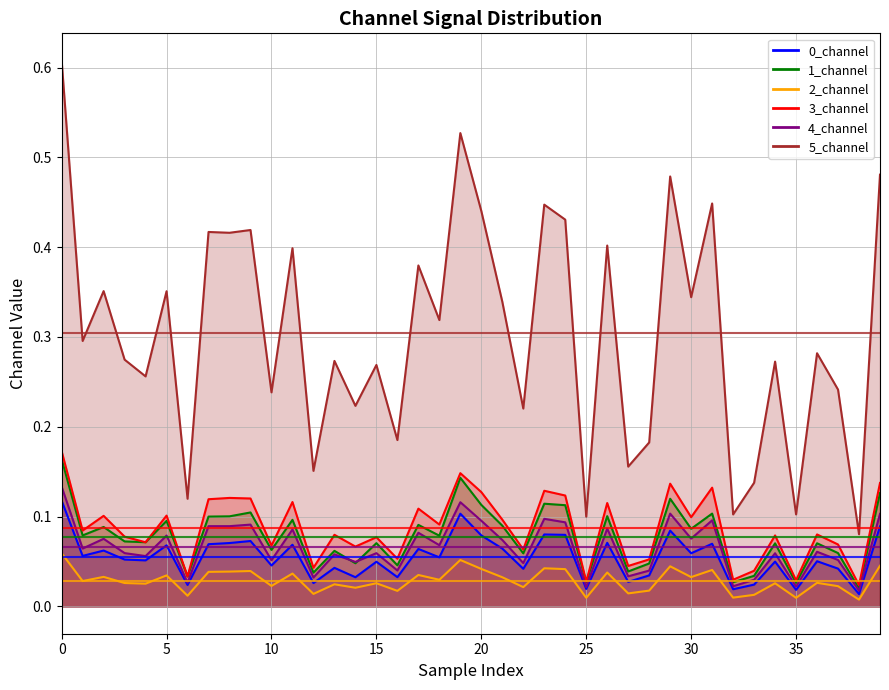

Rank the series at 20 from highest to lowest value.

5_channel, 1_channel, 3_channel, 4_channel, 0_channel, 2_channel